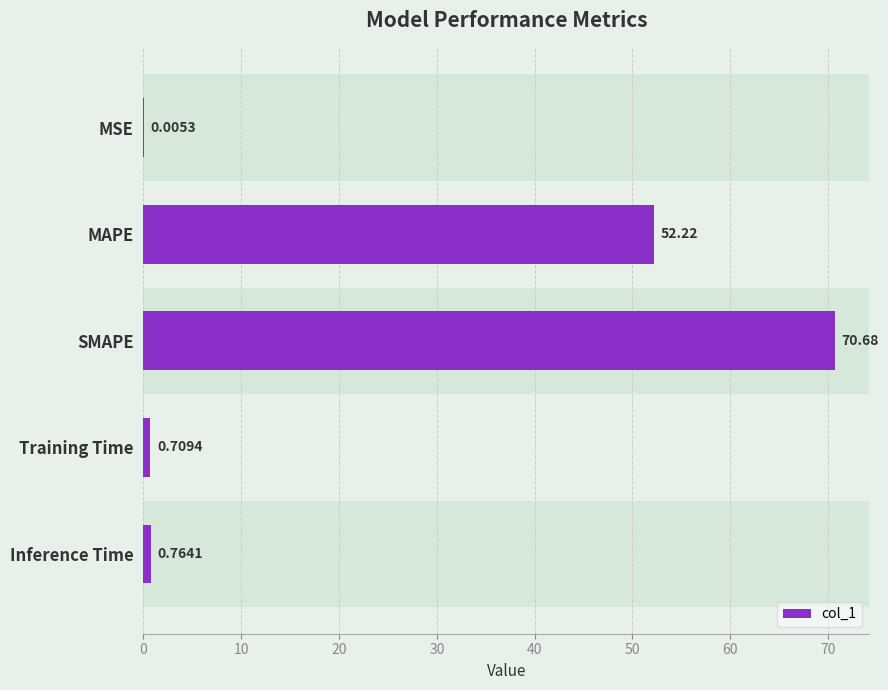

What is the sum of all values?

124.4